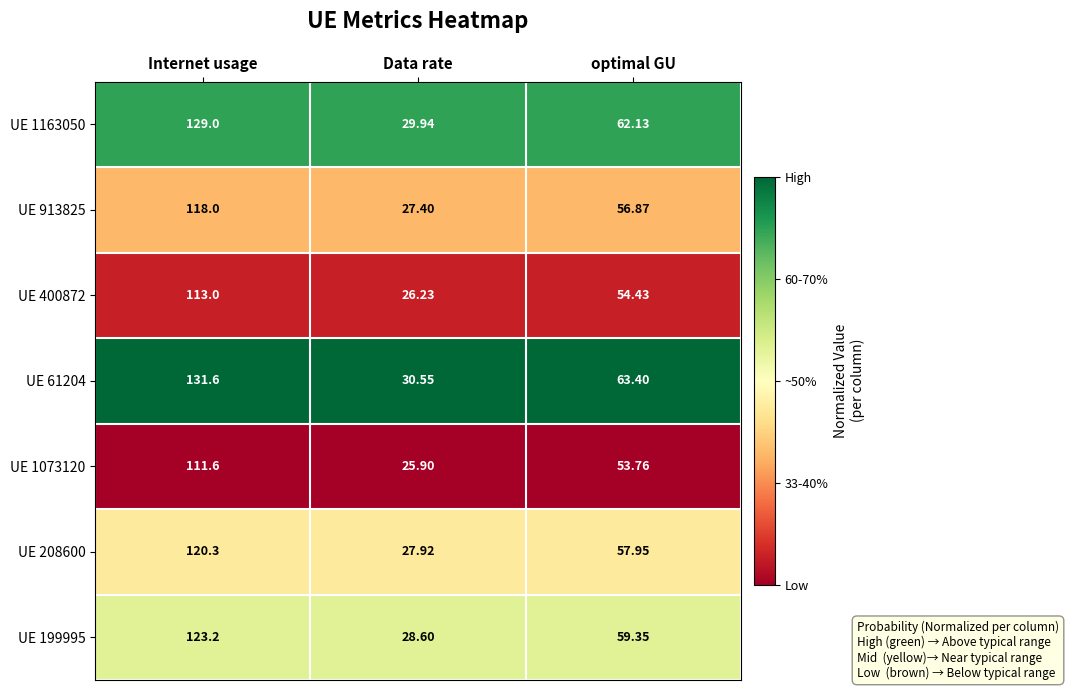

Which category has the highest value across all series?

Internet usage